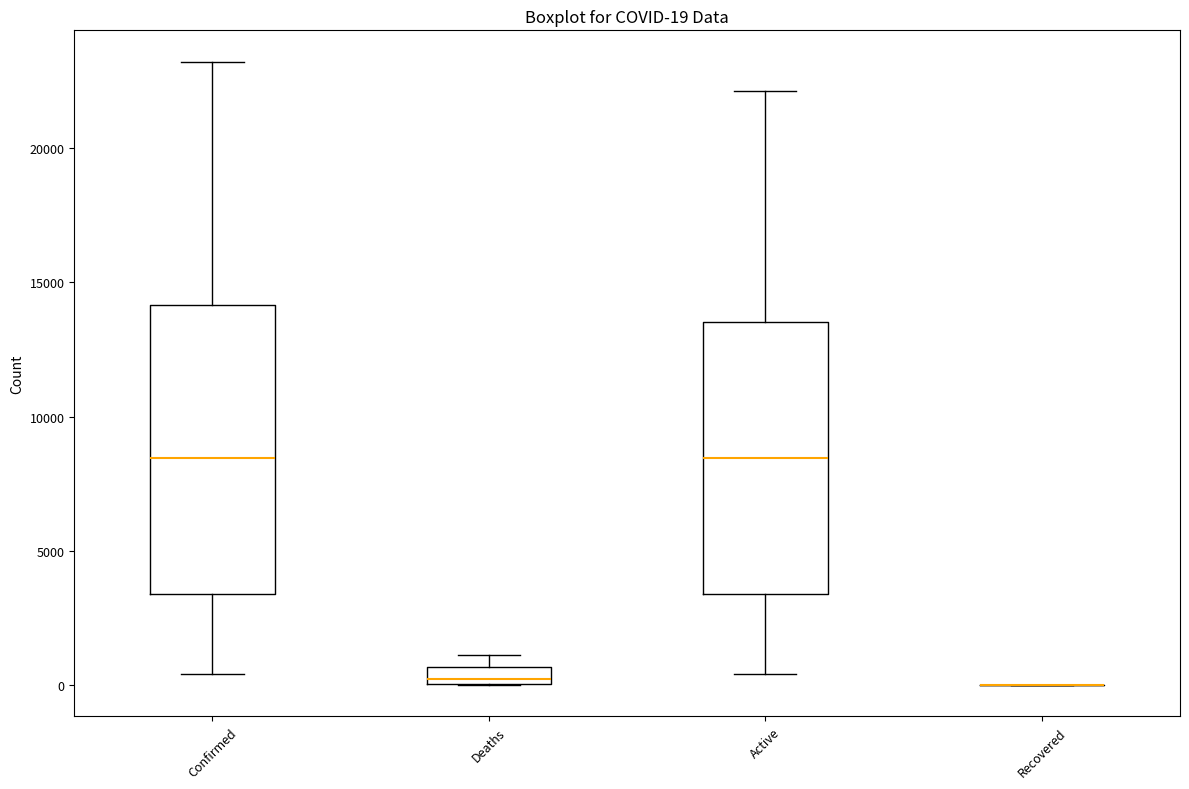

Comparing the boxes themselves (not the whiskers), which one is the tallest?

Confirmed